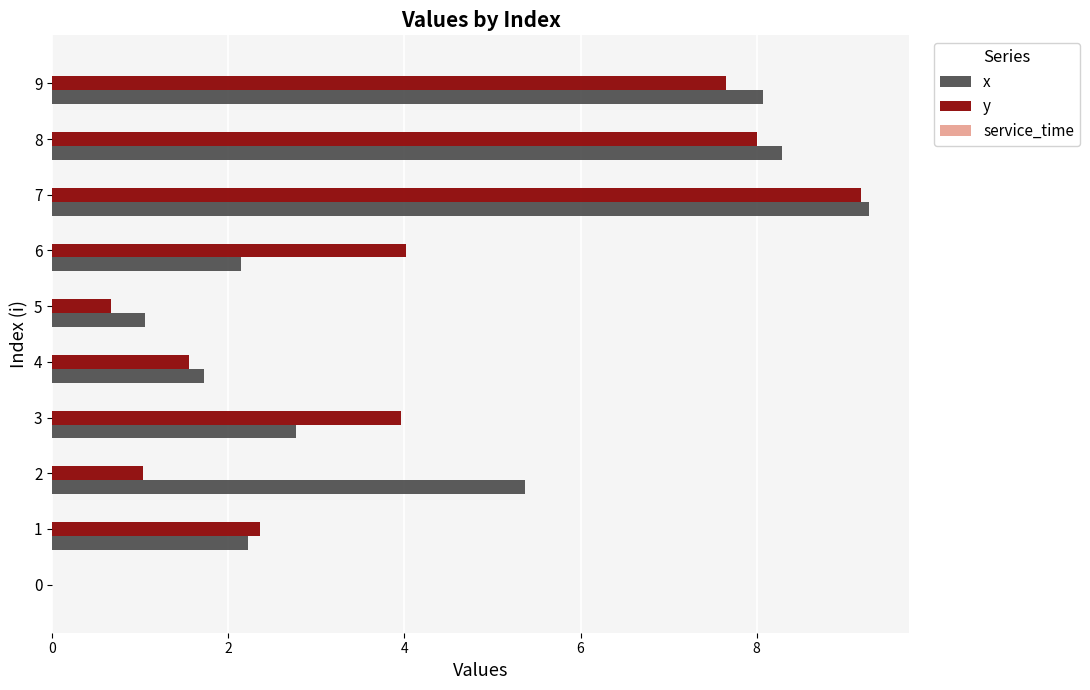

Is it true that y equals 2.4 at 1?

True